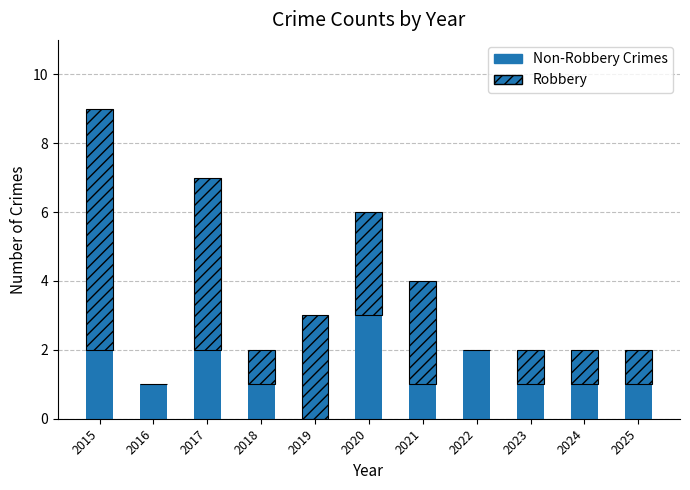

Are the bars grouped side by side (vs. stacked)?

No